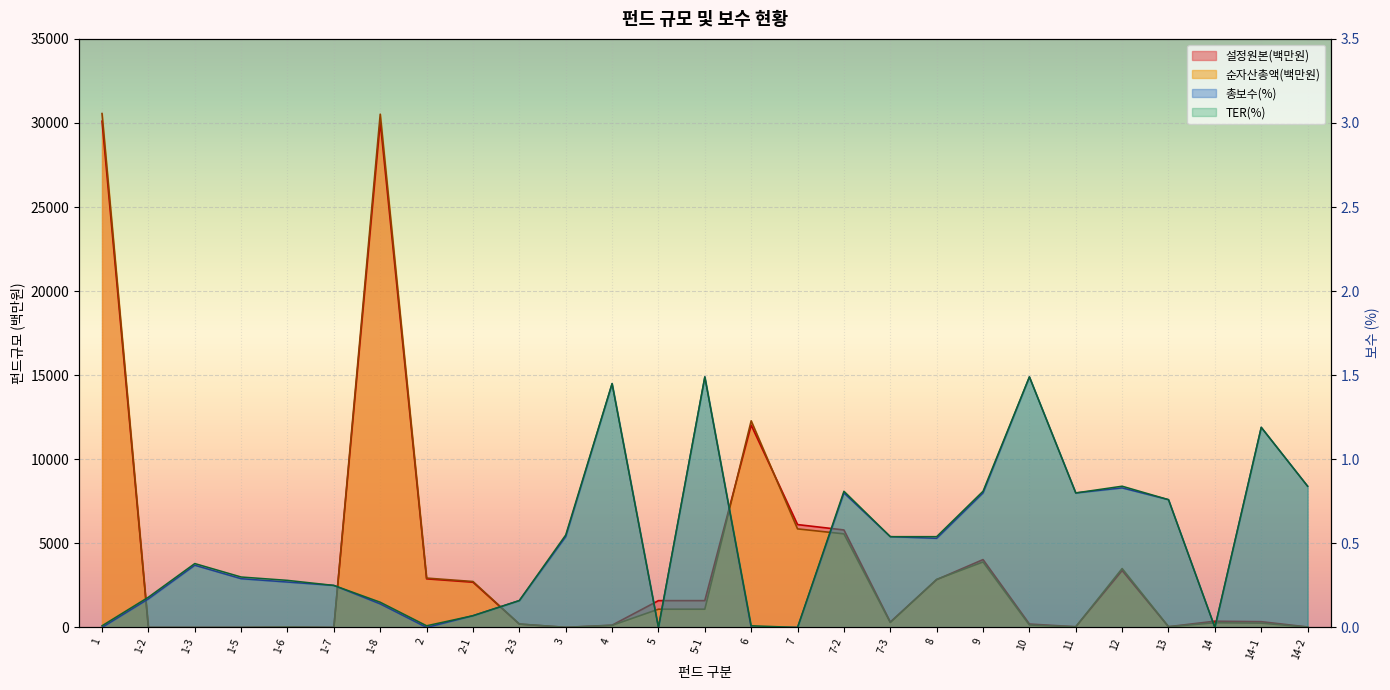

Reading left to right, list all the values displayed in this chart.

설정원본(백만원): 30105.0	0.0	0.0	3.0	33.0	0.0	30069.0	2890.0	2690.0	200.0	6.0	135.0	1595.0	1595.0	12031.0	6117.0	5798.0	319.0	2843.0	4035.0	202.0	42.0	3386.0	45.0	371.0	343.0	28.0
순자산총액(백만원): 30560.0	0.0	0.0	3.0	33.0	0.0	30523.0	2935.0	2731.0	203.0	6.0	124.0	1085.0	1085.0	12288.0	5861.0	5566.0	295.0	2857.0	3895.0	146.0	37.0	3501.0	43.0	279.0	258.0	21.0
총보수(%): 0.0	0.2	0.4	0.3	0.3	0.2	0.1	0.0	0.1	0.2	0.5	1.4	0.0	1.5	0.0	0.0	0.8	0.5	0.5	0.8	1.5	0.8	0.8	0.8	0.0	1.2	0.8
TER(%): 0.0	0.2	0.4	0.3	0.3	0.2	0.1	0.0	0.1	0.2	0.6	1.4	0.0	1.5	0.0	0.0	0.8	0.5	0.5	0.8	1.5	0.8	0.8	0.8	0.0	1.2	0.8